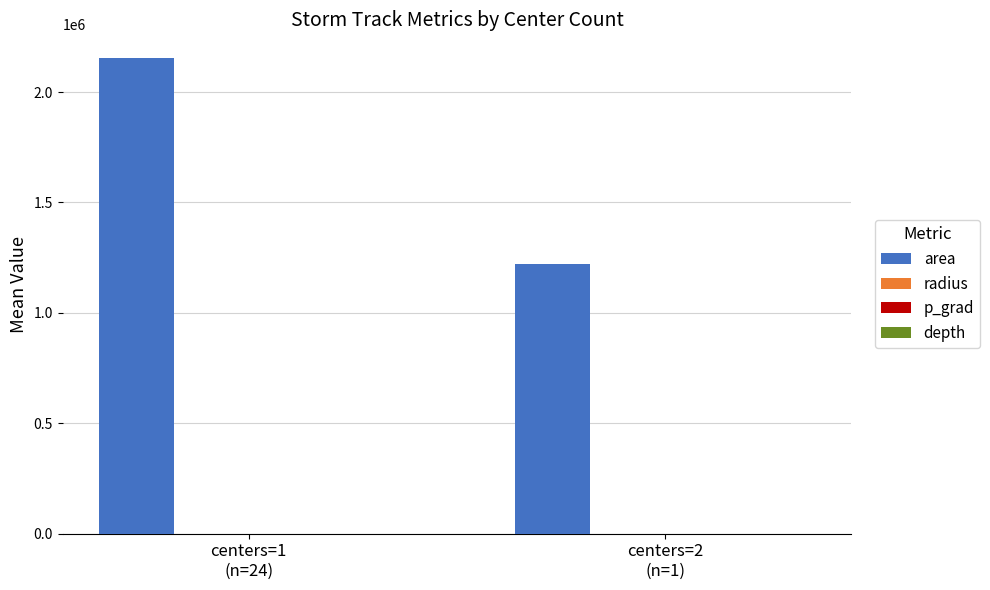

What is the highest value of the area series?

2153619.8